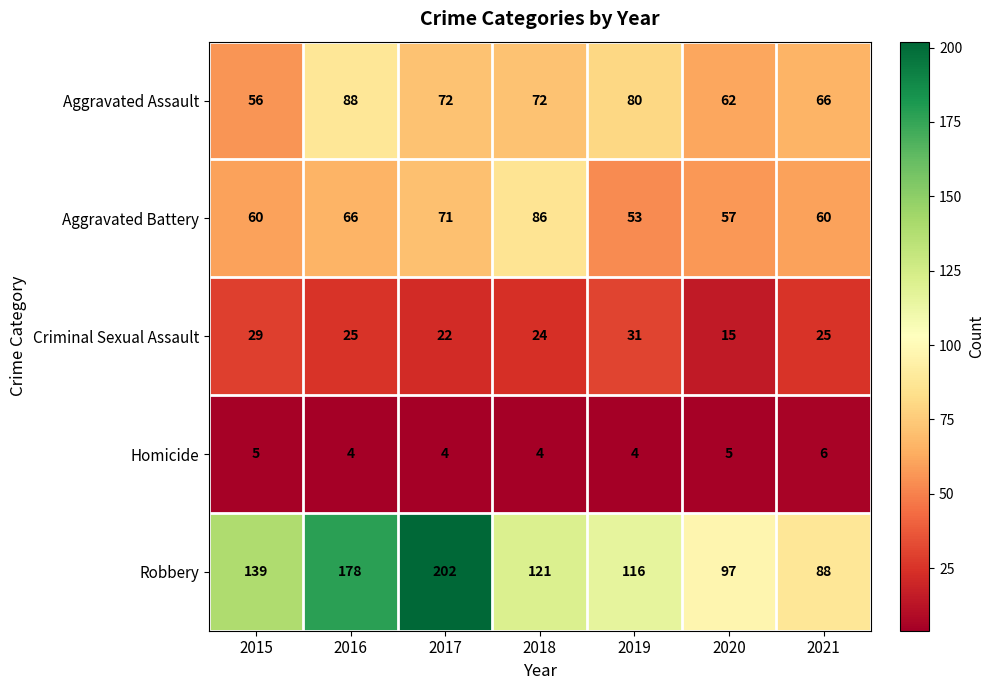

How many categories are shown in the chart?

7